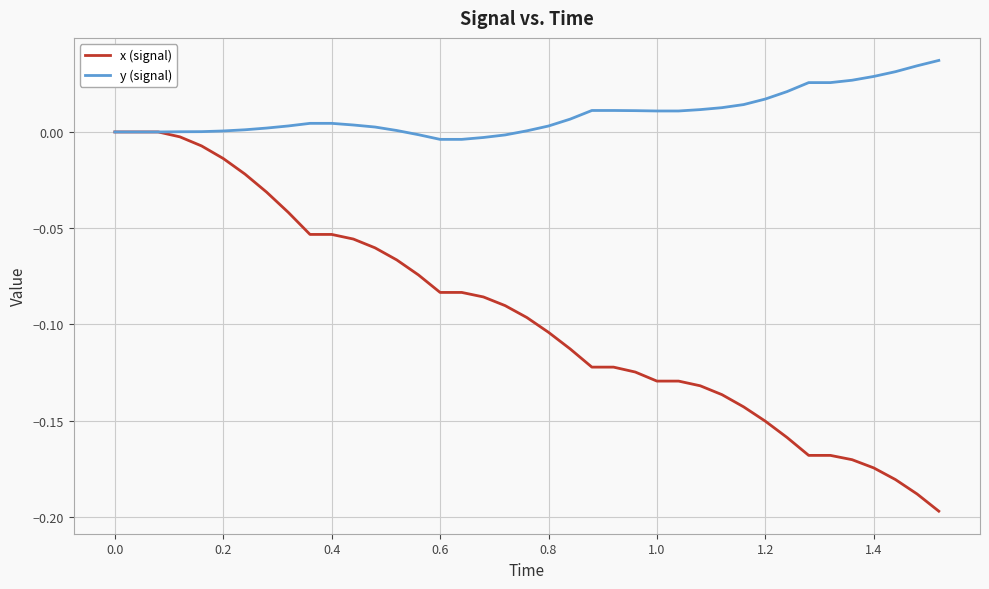

List the series in order of their overall mean, highest first.

y (signal), x (signal)